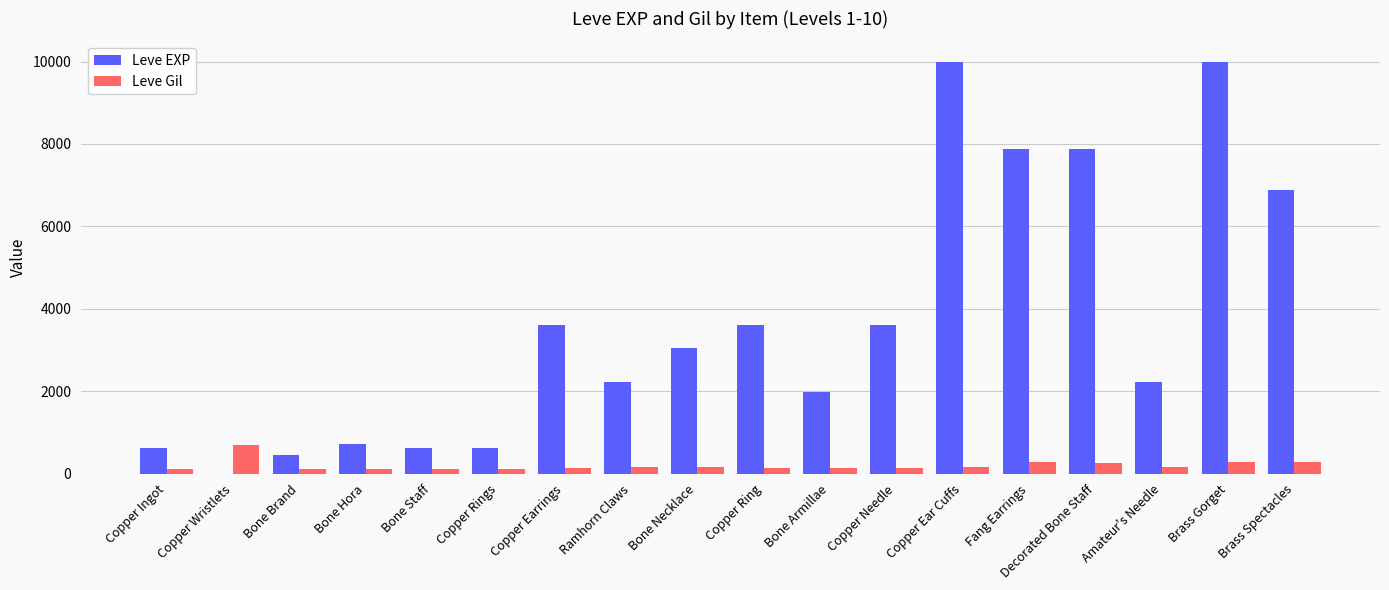

What is the difference between the Leve Gil values at Copper Rings and Bone Staff?

1